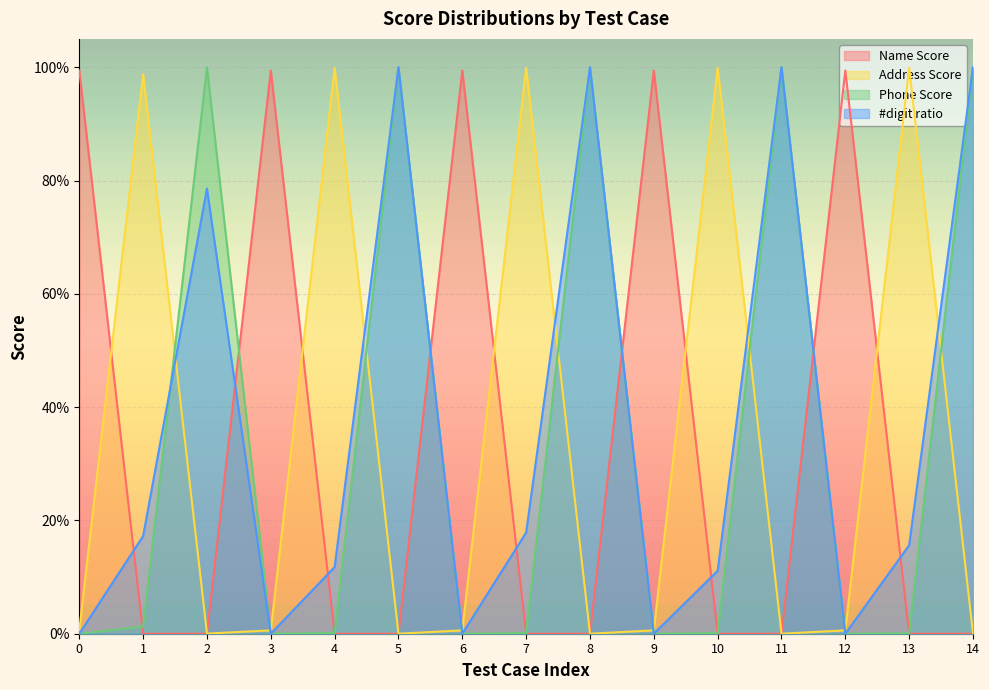

Reading right to left, extract all data points from this chart.

Name Score: 14=0.0	13=0.0	12=1.0	11=0.0	10=0.0	9=1.0	8=0.0	7=0.0	6=1.0	5=0.0	4=0.0	3=1.0	2=0.0	1=0.0	0=1.0
Address Score: 14=0.0	13=1.0	12=0.0	11=0.0	10=1.0	9=0.0	8=0.0	7=1.0	6=0.0	5=0.0	4=1.0	3=0.0	2=0.0	1=1.0	0=0.0
Phone Score: 14=1.0	13=0.0	12=0.0	11=1.0	10=0.0	9=0.0	8=1.0	7=0.0	6=0.0	5=1.0	4=0.0	3=0.0	2=1.0	1=0.0	0=0.0
#digit ratio: 14=1.0	13=0.2	12=0.0	11=1.0	10=0.1	9=0.0	8=1.0	7=0.2	6=0.0	5=1.0	4=0.1	3=0.0	2=0.8	1=0.2	0=0.0